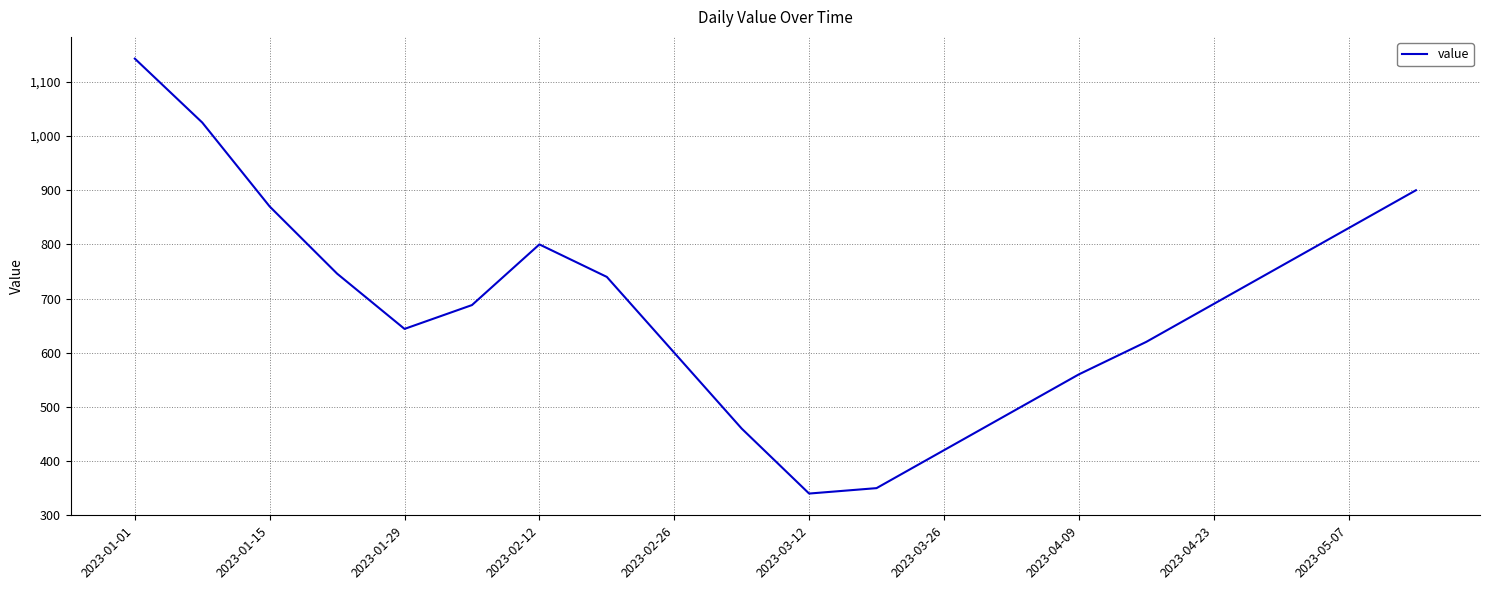

What is the greatest value displayed?

1143